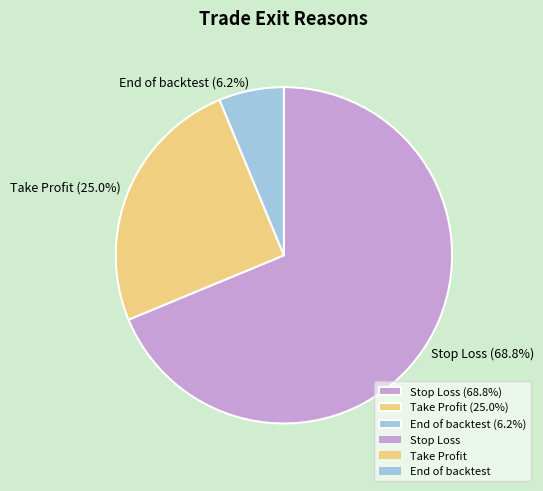

To the nearest percent, what is the combined percentage of End of backtest and Take Profit?

31%